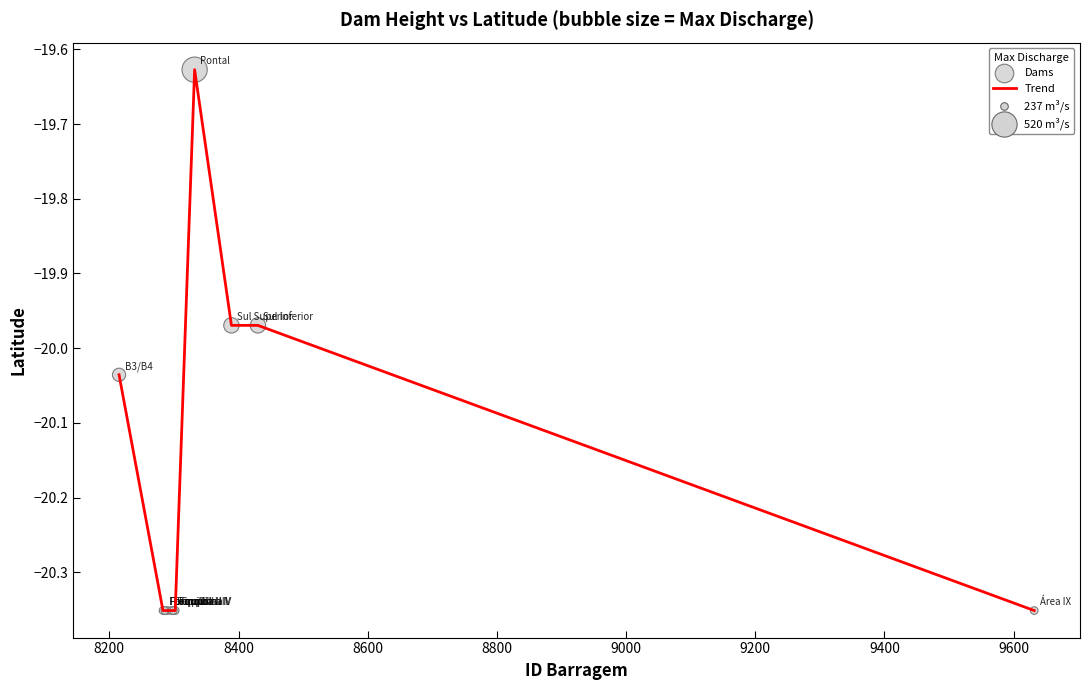

What is the difference between the maximum and minimum values?

0.7